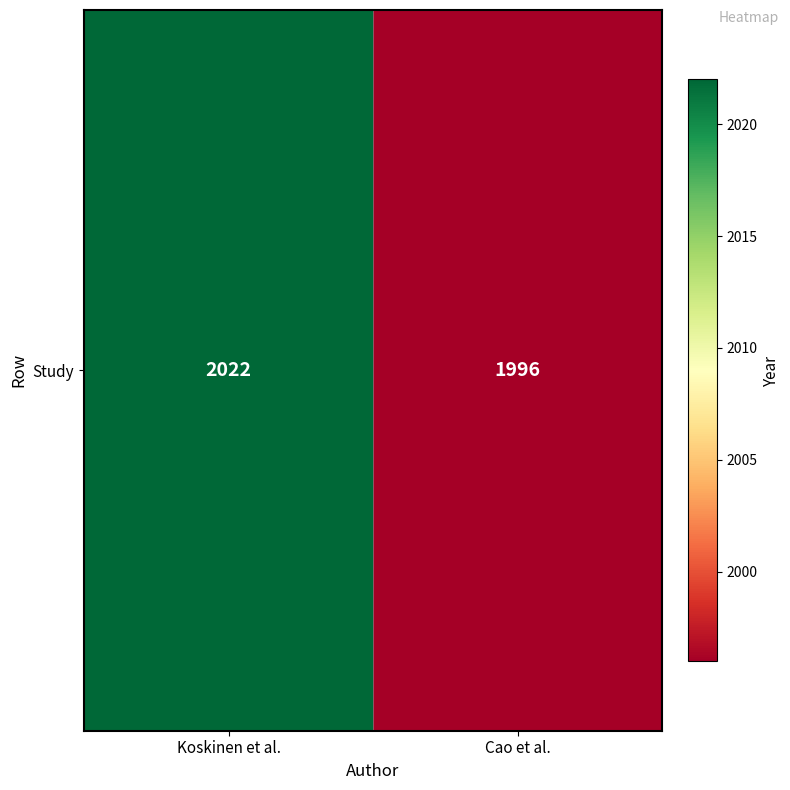

What is the average value?

2009